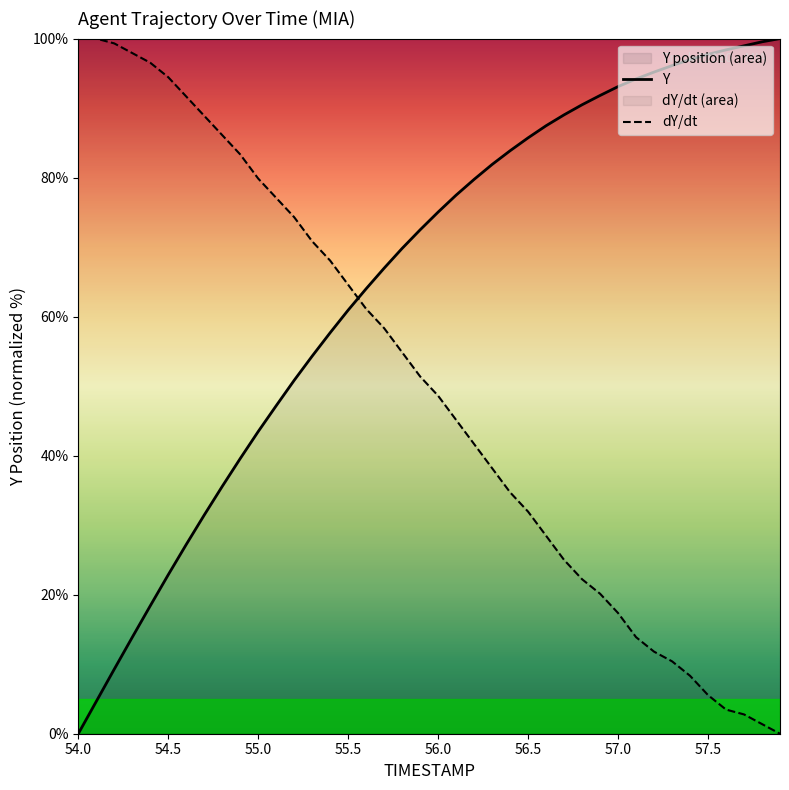

The dY/dt series shows 21.1 at 56.5. True or false?

False